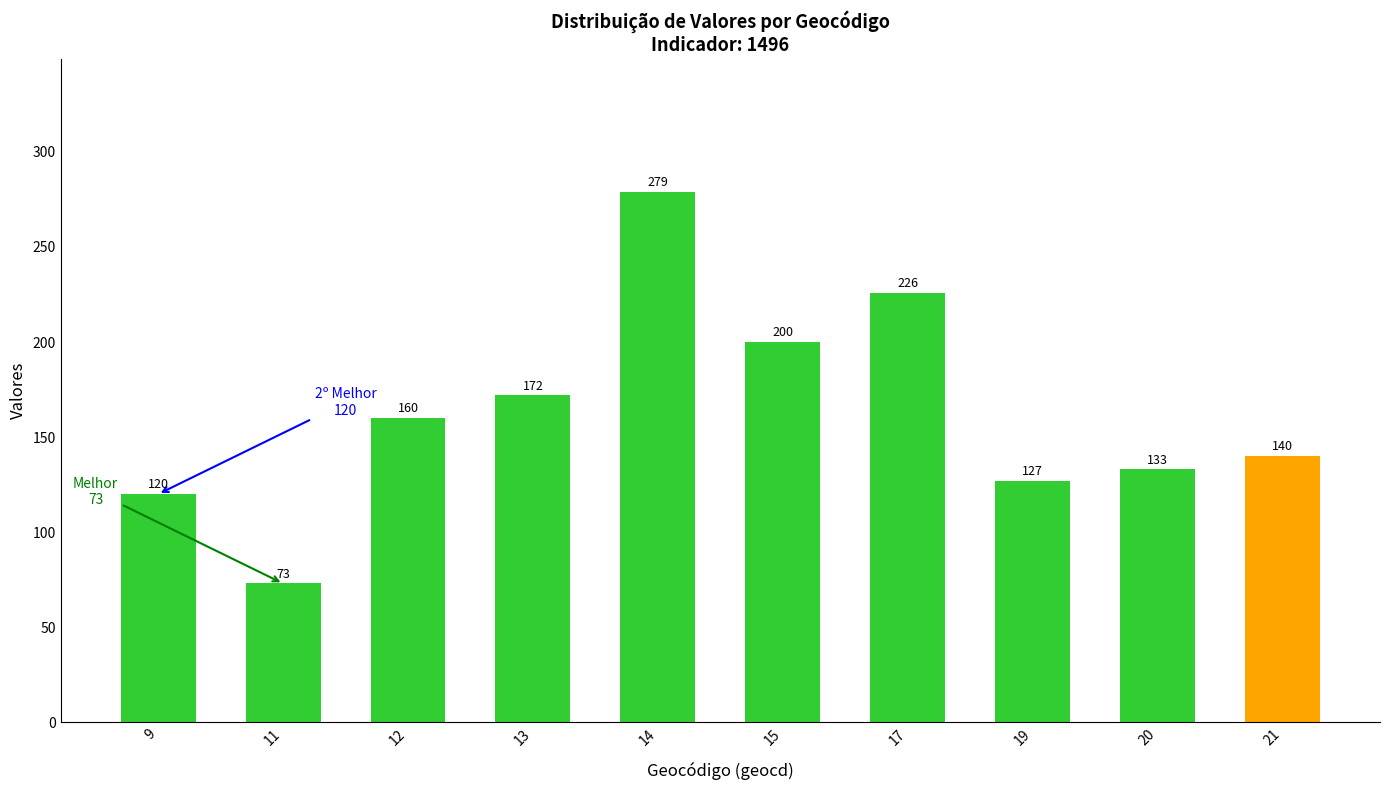

Reading right to left, what are all the values shown in this chart?

140	133	127	226	200	279	172	160	73	120